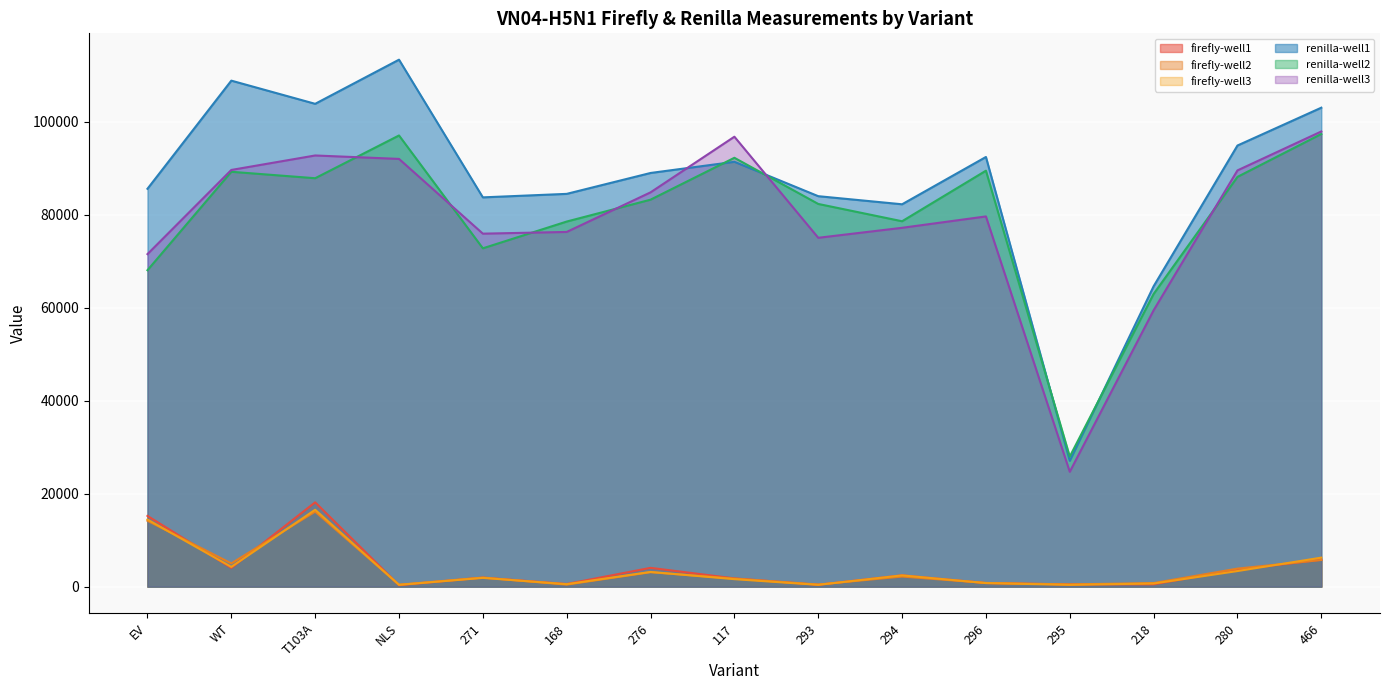

The value of firefly-well1 at 466 is 5782. True or false?

True